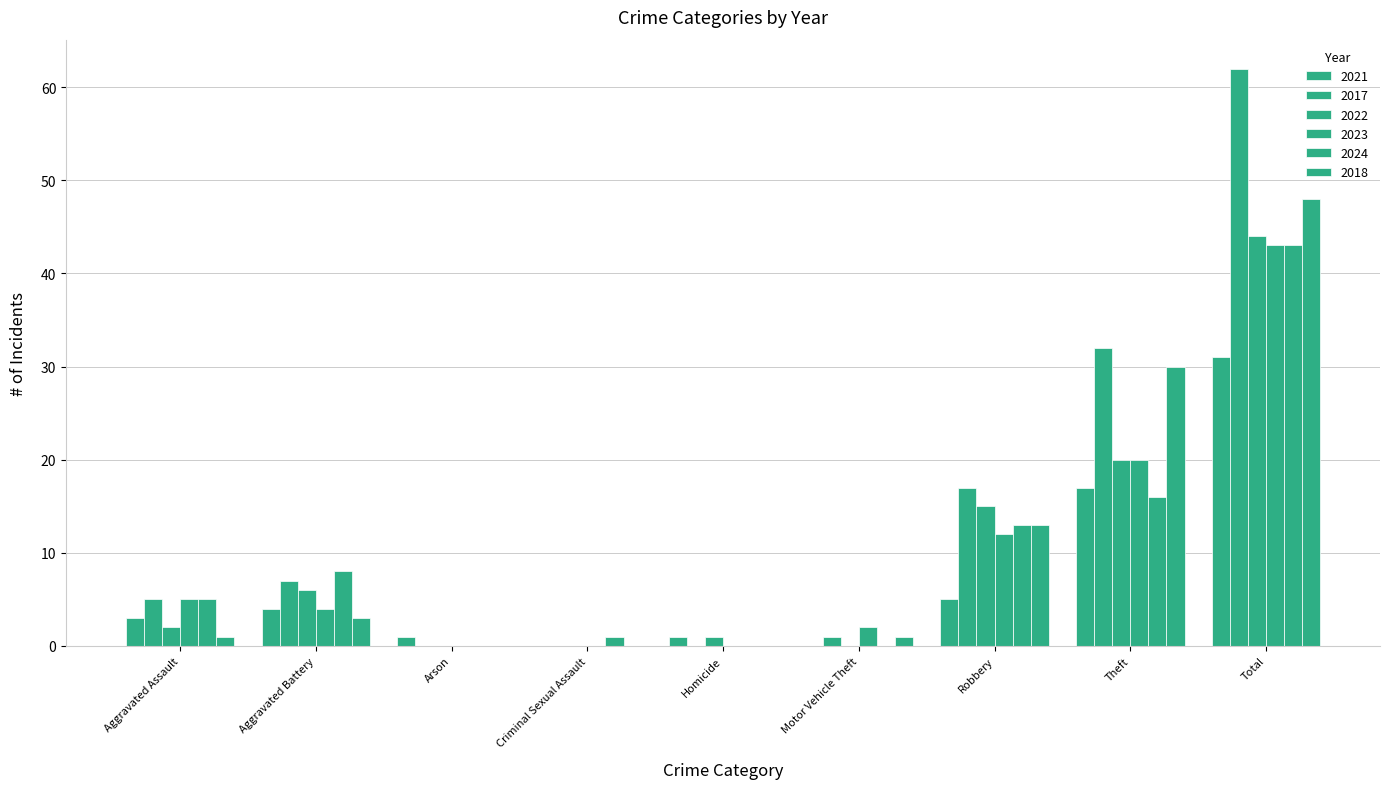

What is the label of the 3rd bar from the left?

Arson